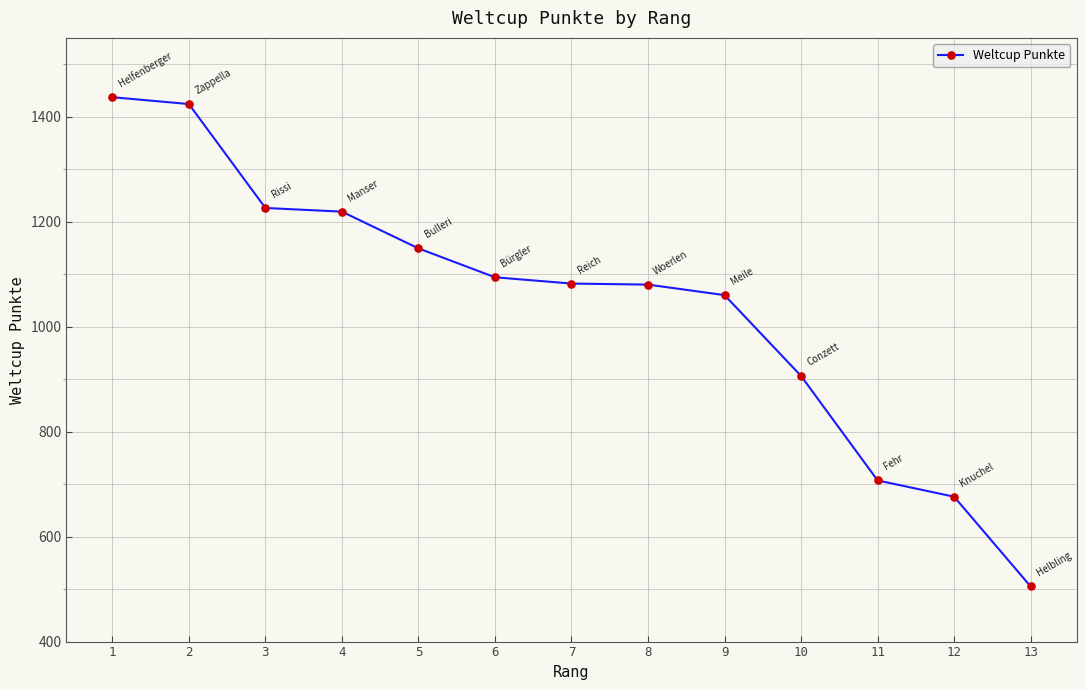

What is the maximum value shown in the chart?

1437